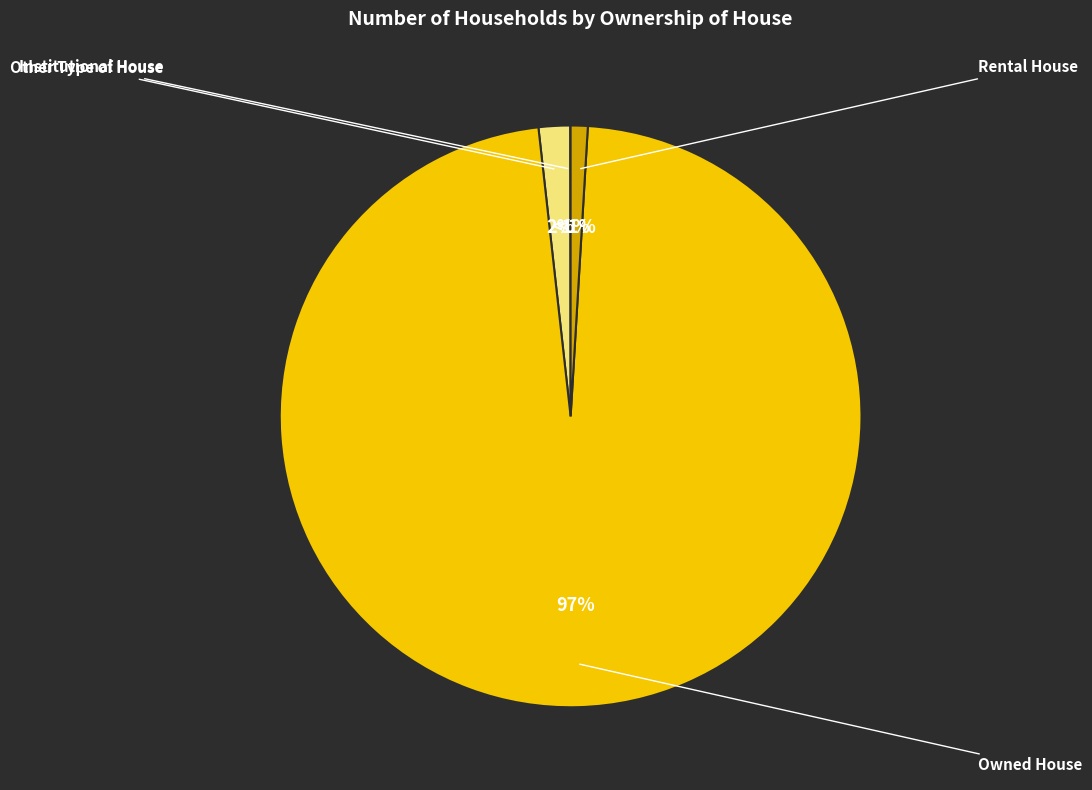

How many slices are in this pie chart?

4